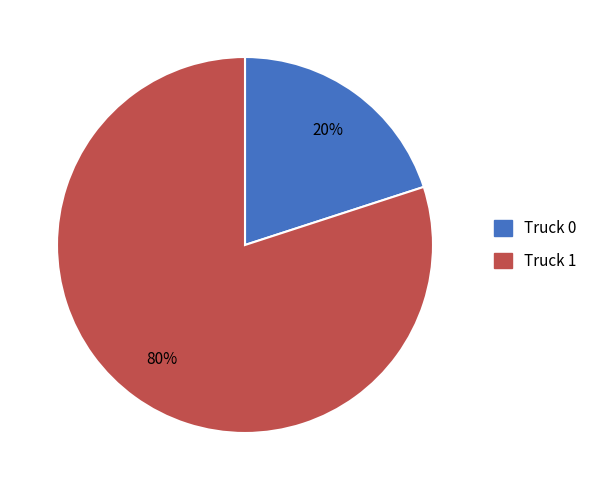

To the nearest percent, what percentage of the pie is Truck 1?

80%